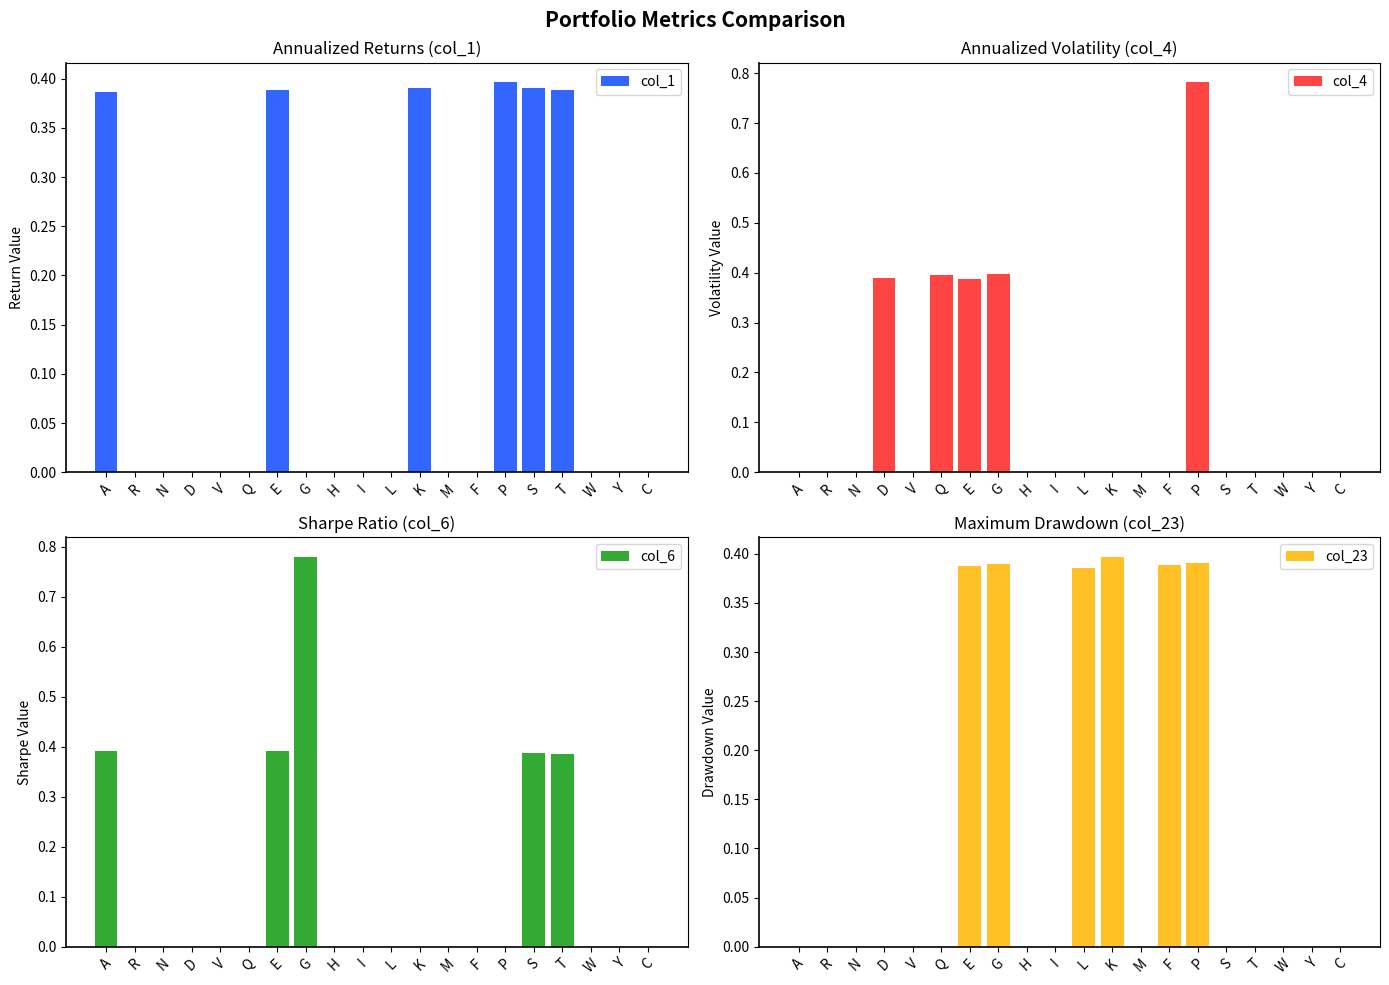

List the labels in order of col_4 value, smallest first.

A, R, N, V, H, I, L, K, M, F, S, T, W, Y, C, E, D, Q, G, P